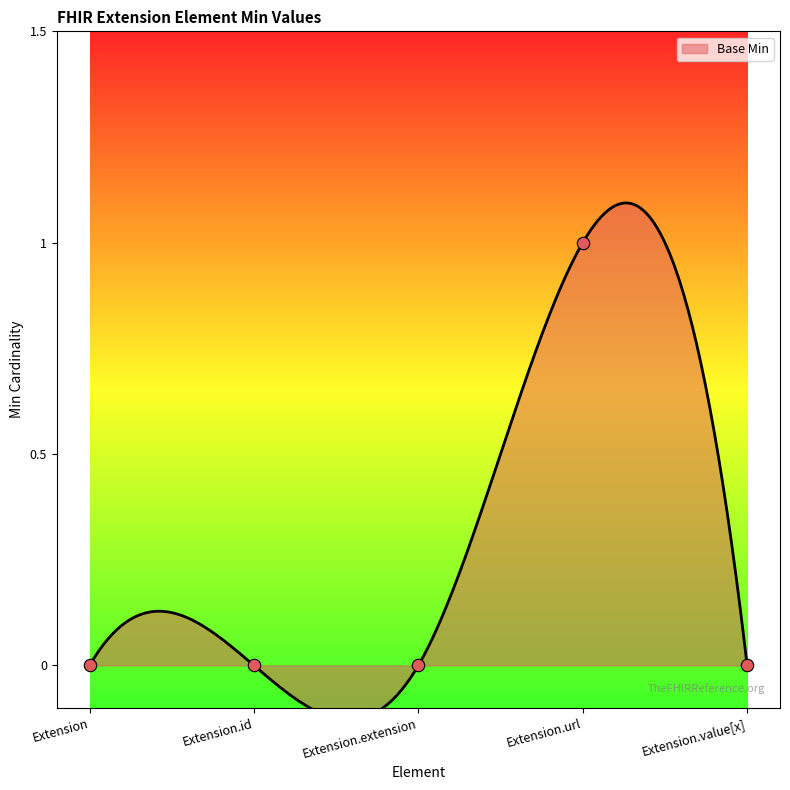

Between Extension.url and Extension.value[x], which is larger?

Extension.url